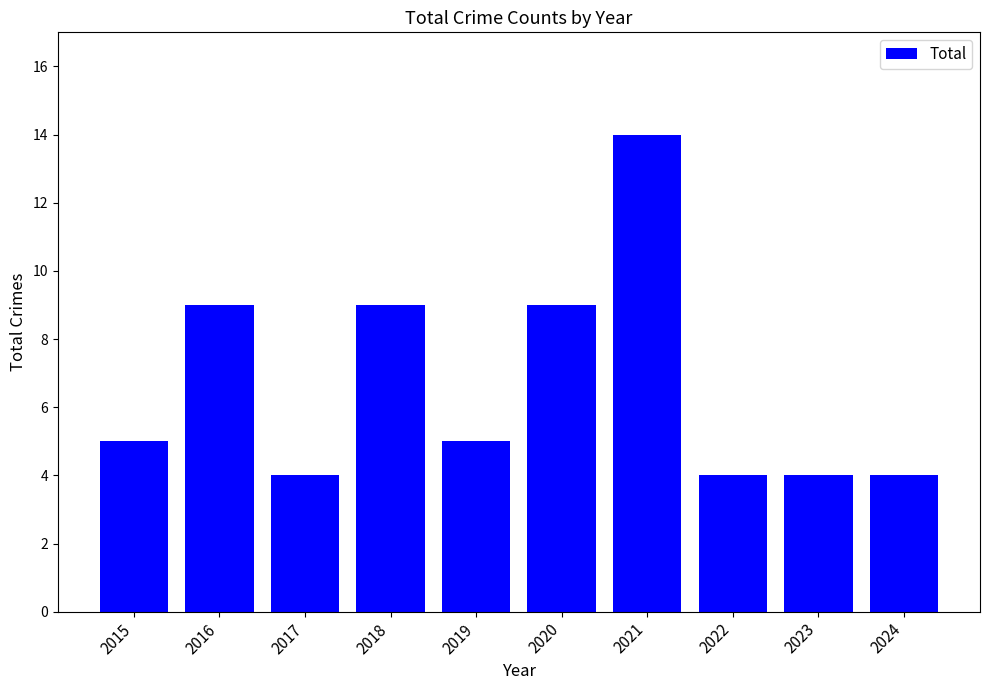

Which has a higher value, 2015 or 2022?

2015